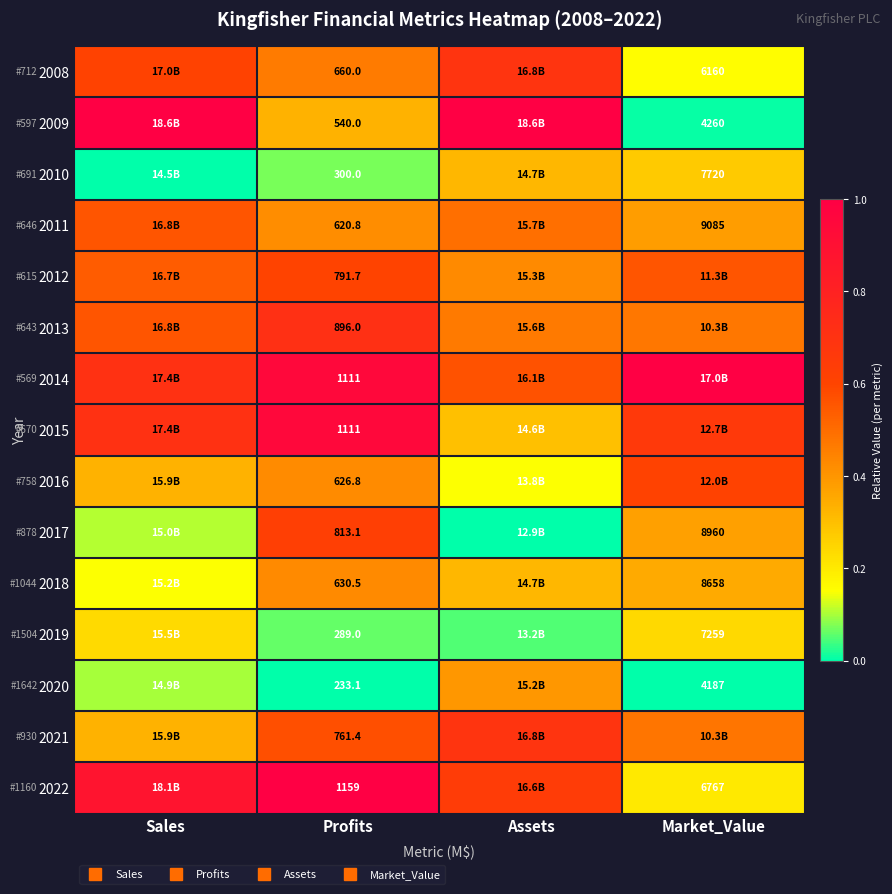

At how many categories does at least one series exceed 0?

4